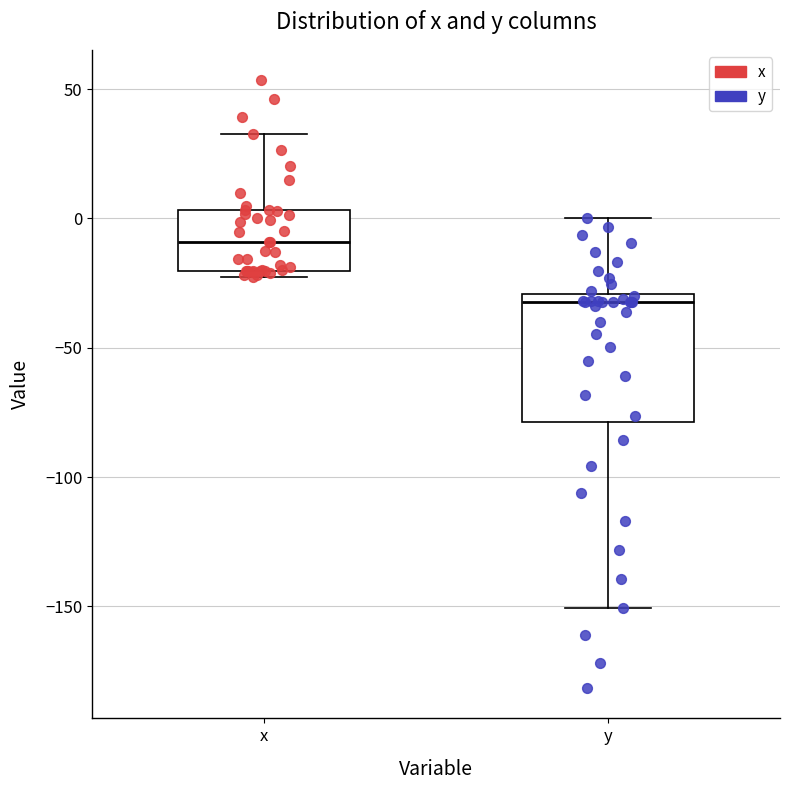

Where is the lower edge of the box for y on the y-axis? The values are not printed on the chart, so give them approximately, as read against the axis.

-80